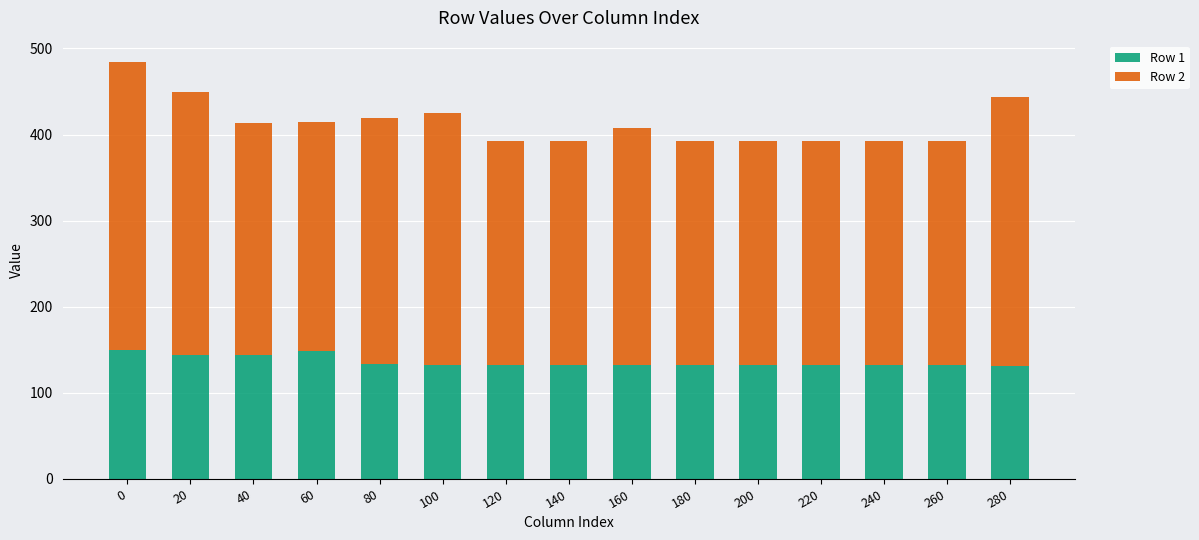

What is the total value across all series at 100?

425.0